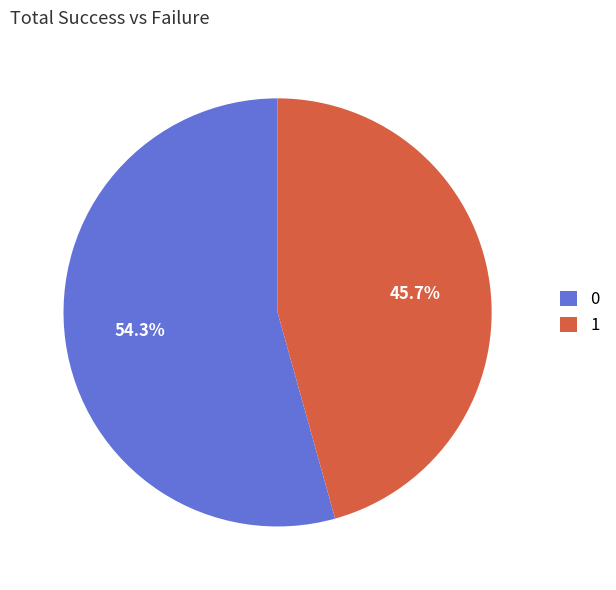

Combined, do 1 and 0 account for over 50%?

Yes